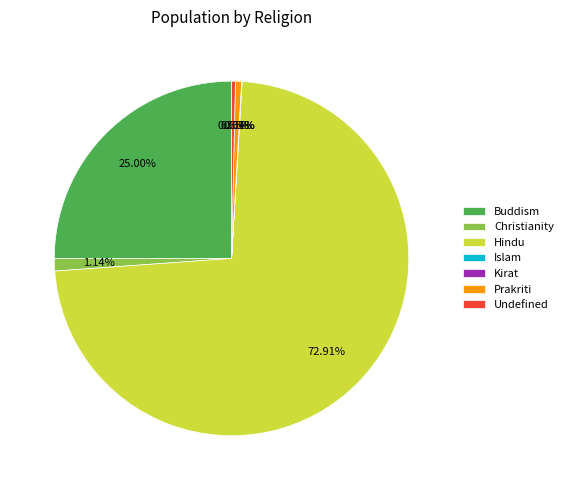

To the nearest percent, what percentage of the pie is Buddism?

25%